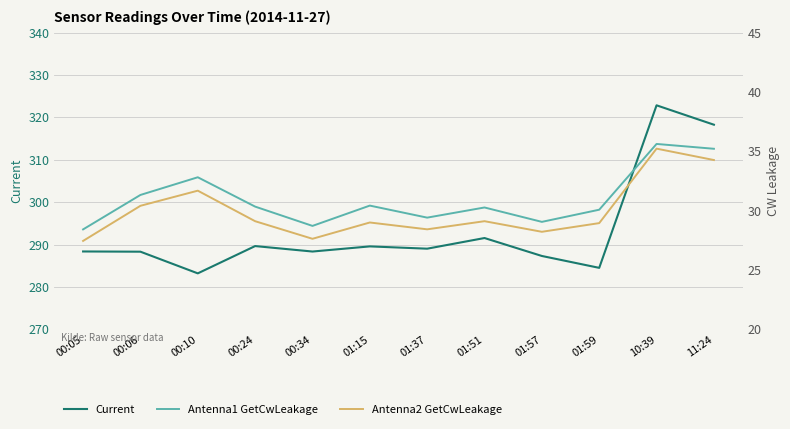

Which series has the widest spread of values?

Current